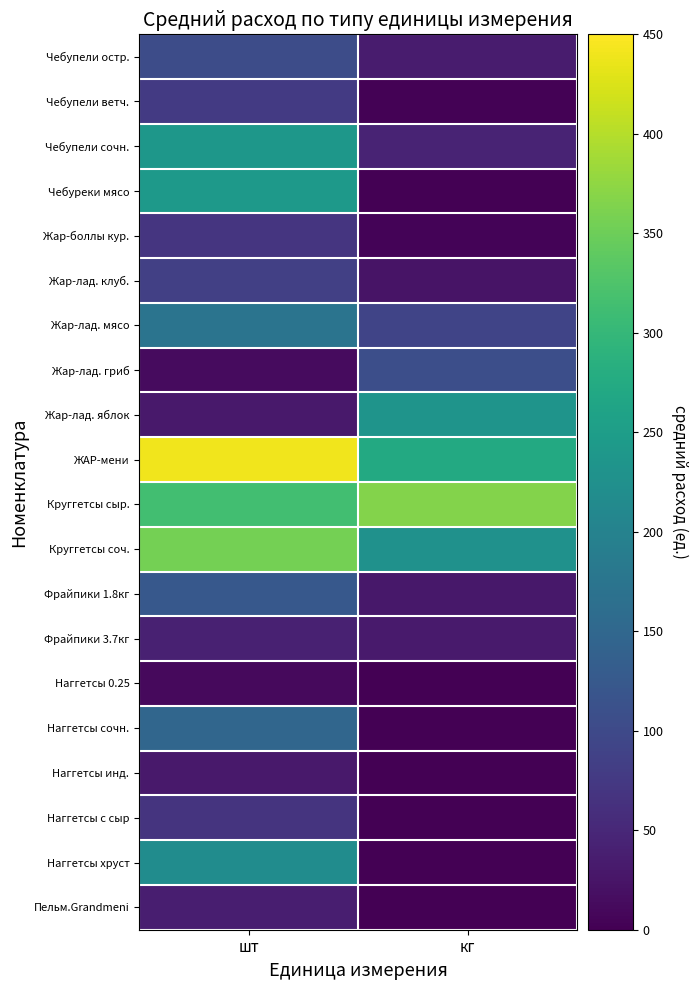

Reading left to right, extract all data points from this chart.

Чебупели остр.: шт=104.6	кг=33.7
Чебупели ветч.: шт=76.2	кг=2.2
Чебупели сочн.: шт=237.4	кг=45.2
Чебуреки мясо: шт=241.8	кг=1.5
Жар-боллы кур.: шт=69.6	кг=4.4
Жар-лад. клуб.: шт=85.6	кг=24.2
Жар-лад. мясо: шт=172.6	кг=91.8
Жар-лад. гриб: шт=13.7	кг=108.8
Жар-лад. яблок: шт=30.3	кг=232.6
ЖАР-мени: шт=439.8	кг=273.0
Круггетсы сыр.: шт=313.0	кг=365.8
Круггетсы соч.: шт=356.8	кг=228.4
Фрайпики 1.8кг: шт=123.2	кг=29.8
Фрайпики 3.7кг: шт=40.6	кг=33.2
Наггетсы 0.25: шт=11.8	кг=0.0
Наггетсы сочн.: шт=148.6	кг=0.0
Наггетсы инд.: шт=31.6	кг=0.0
Наггетсы с сыр: шт=68.4	кг=0.0
Наггетсы хруст: шт=218.0	кг=0.0
Пельм.Grandmeni: шт=37.6	кг=0.0